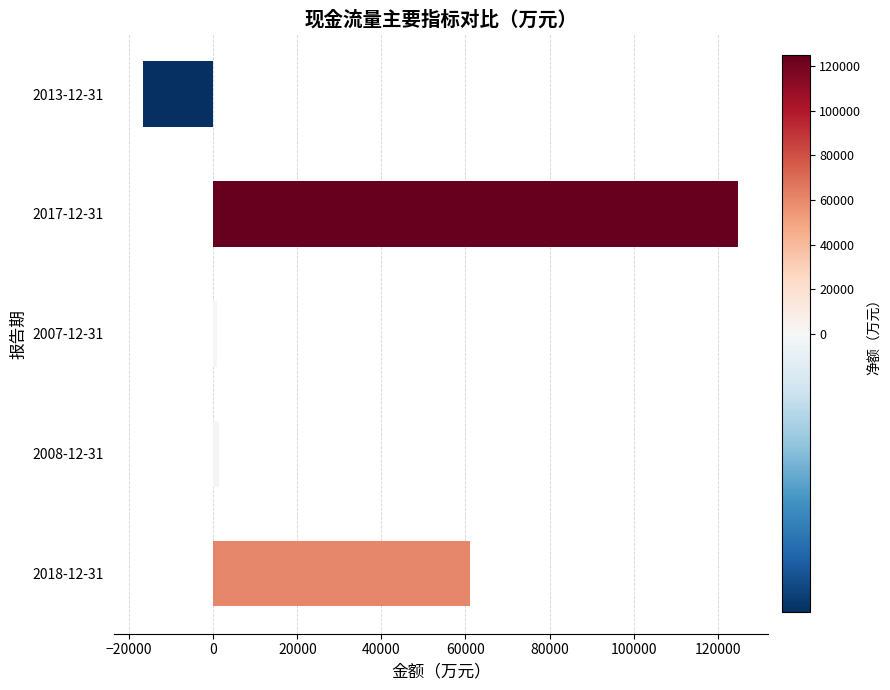

Where is the data nearest to the value 54128?

2018-12-31